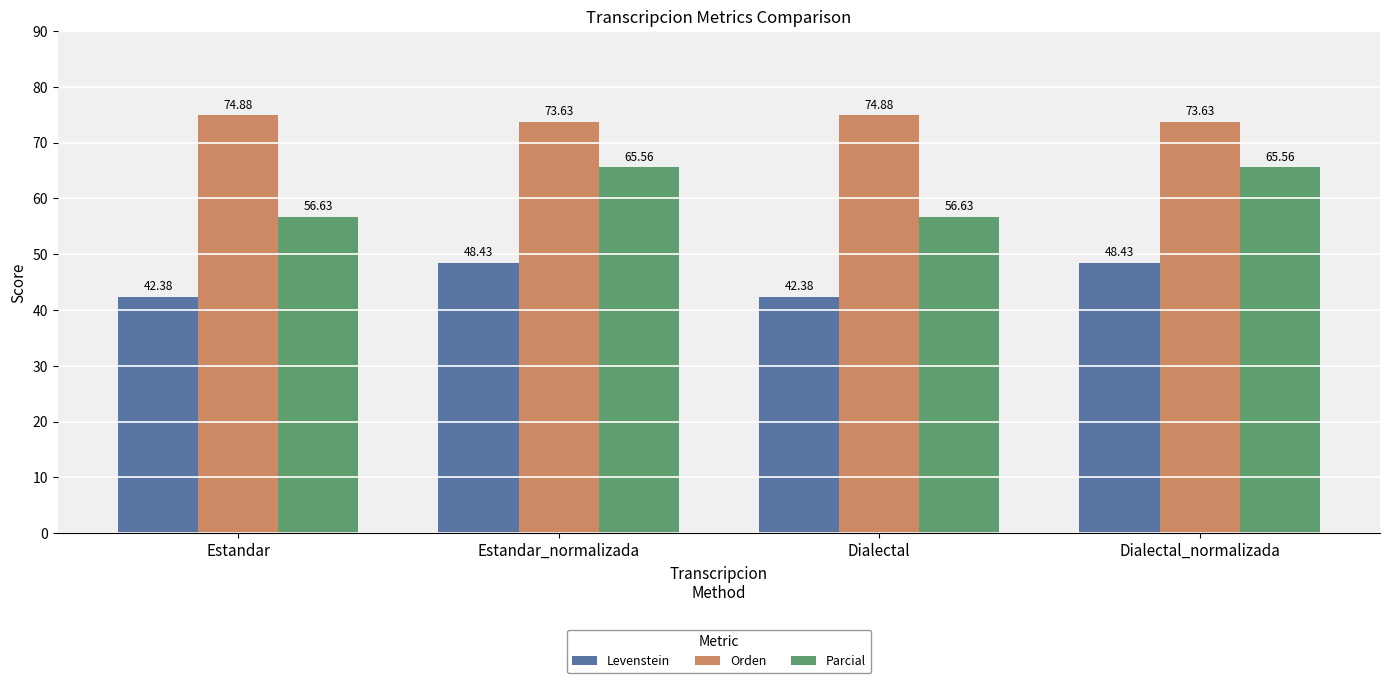

True or false: Parcial has a value of 22.6 at Dialectal.

False